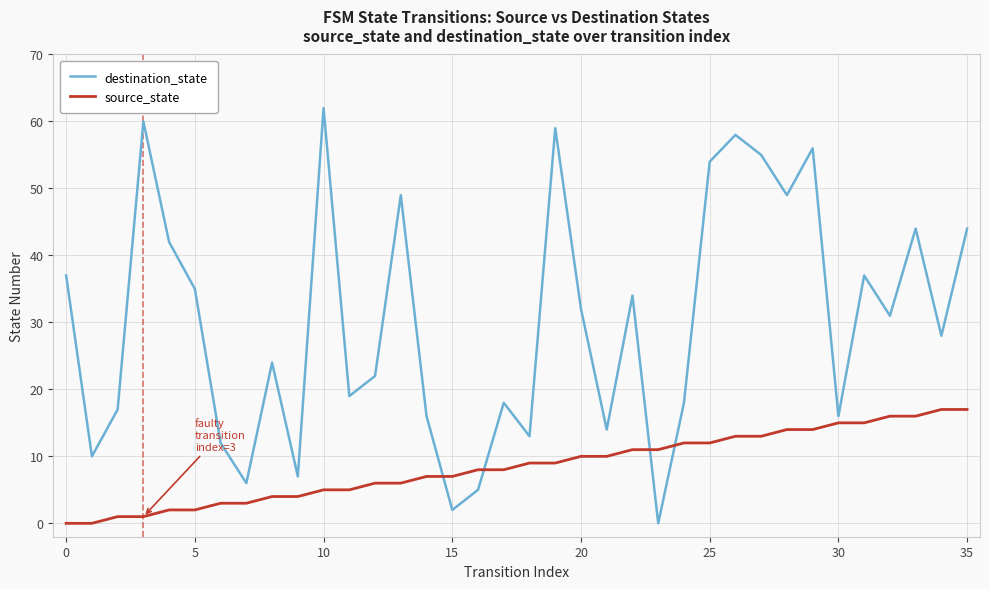

Reading left to right, what are all the values shown in this chart?

destination_state: 37	10	17	60	42	35	12	6	24	7	62	19	22	49	16	2	5	18	13	59	32	14	34	0	18	54	58	55	49	56	16	37	31	44	28	44
source_state: 0	0	1	1	2	2	3	3	4	4	5	5	6	6	7	7	8	8	9	9	10	10	11	11	12	12	13	13	14	14	15	15	16	16	17	17